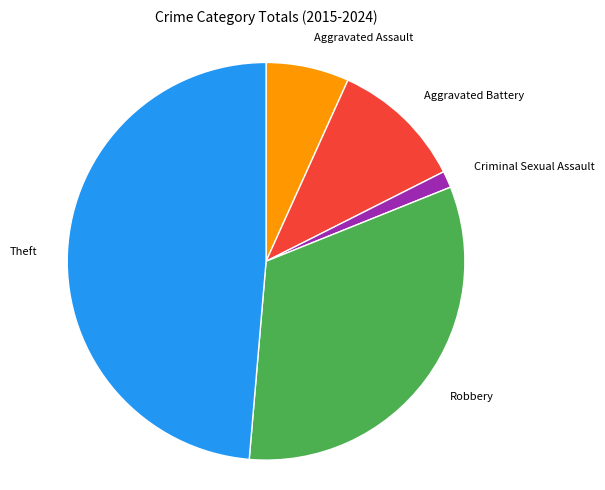

Is there any slice that represents more than half of the pie?

No